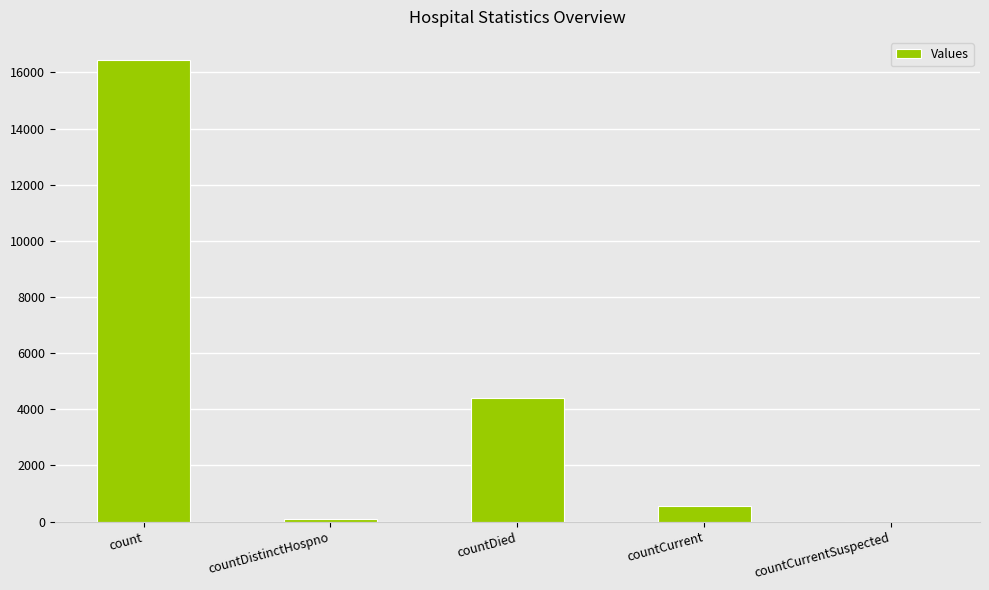

Reading left to right, transcribe all the data shown in this chart.

16442	78	4421	543	0